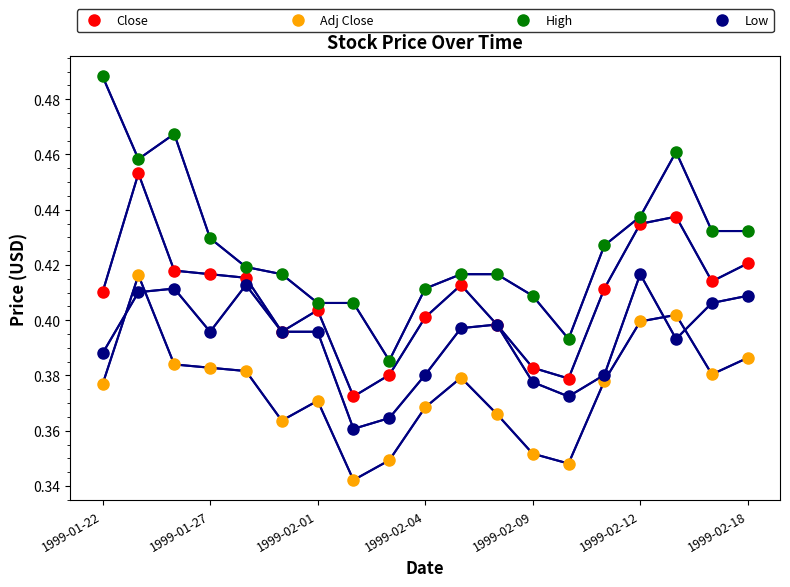

Count the number of categories in the chart.

19